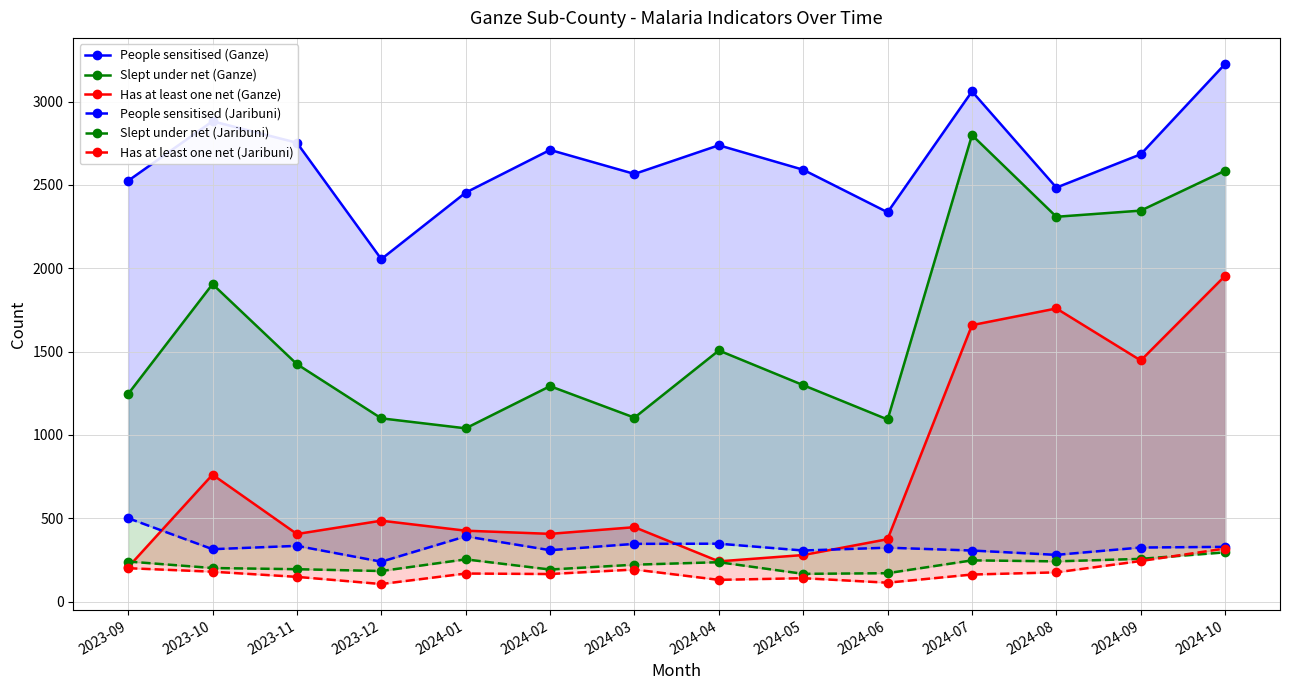

In Slept under net (Jaribuni), how many points are higher than both neighbors (excluding endpoints)?

3